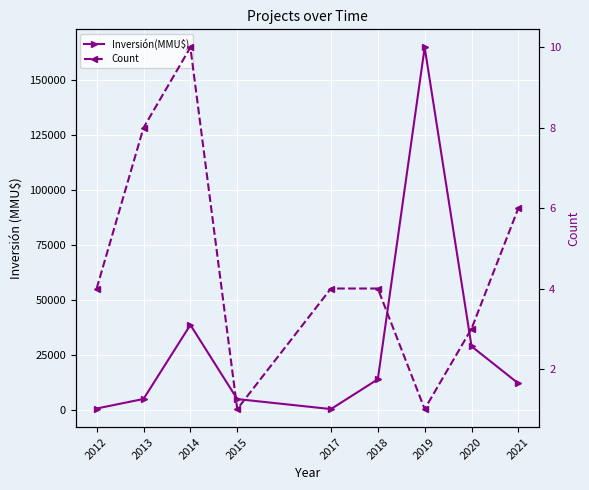

What is the difference between the maximum and minimum values in the Inversión(MMU$) series?

164546